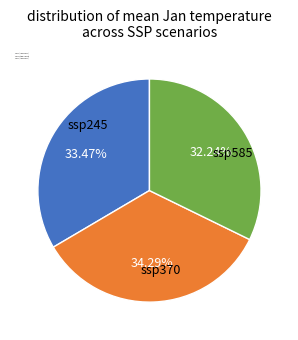

Between ssp245 and ssp585, which is larger?

ssp245